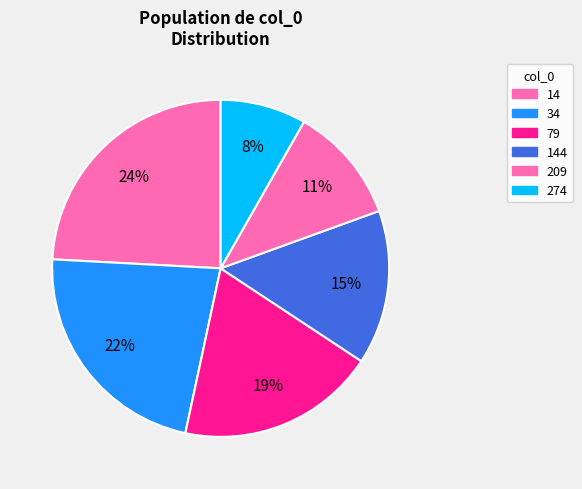

How many segments does this pie chart have?

6